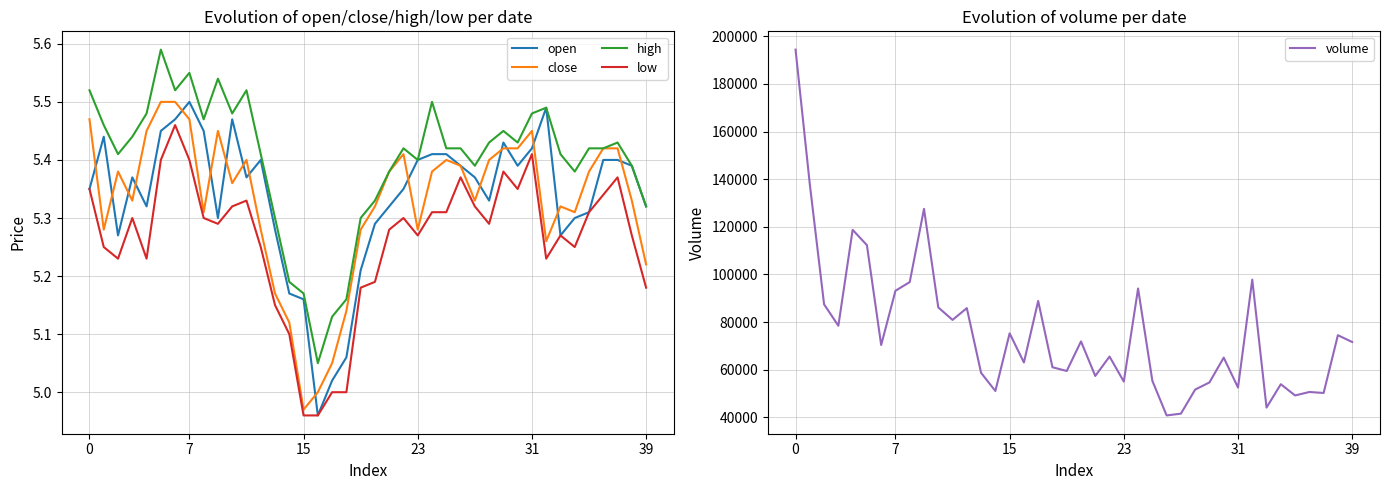

Rank the series by their maximum value, from highest to lowest.

volume, high, open, close, low